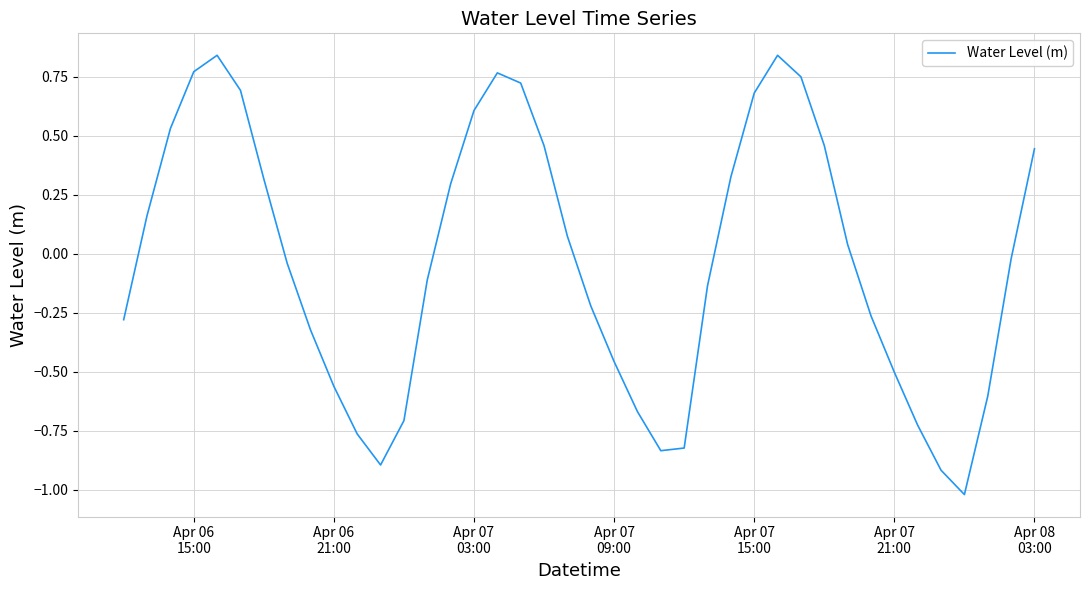

What is the difference between the maximum and minimum values?

1.9